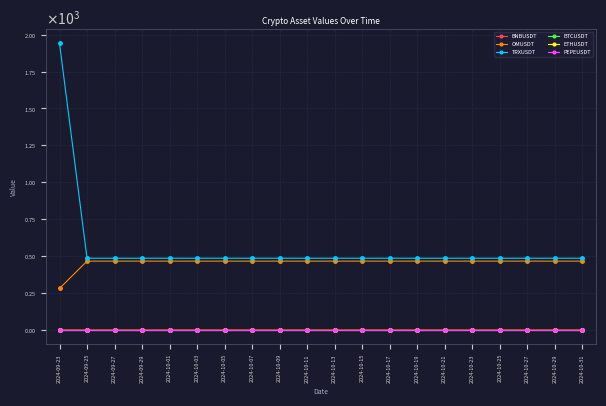

The TRXUSDT series shows 807.1 at 2024-10-21. True or false?

False